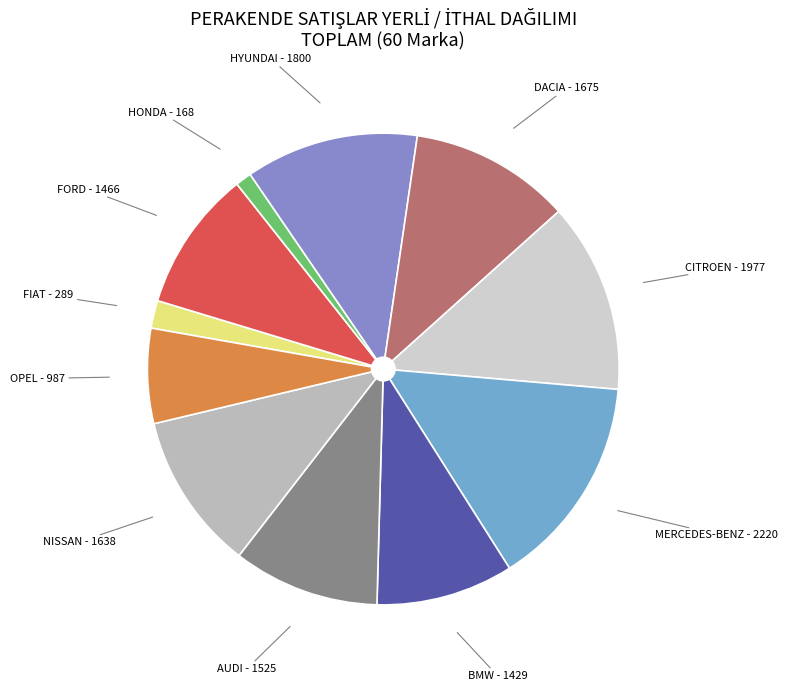

What is the largest slice in the pie chart?

MERCEDES-BENZ - 2220